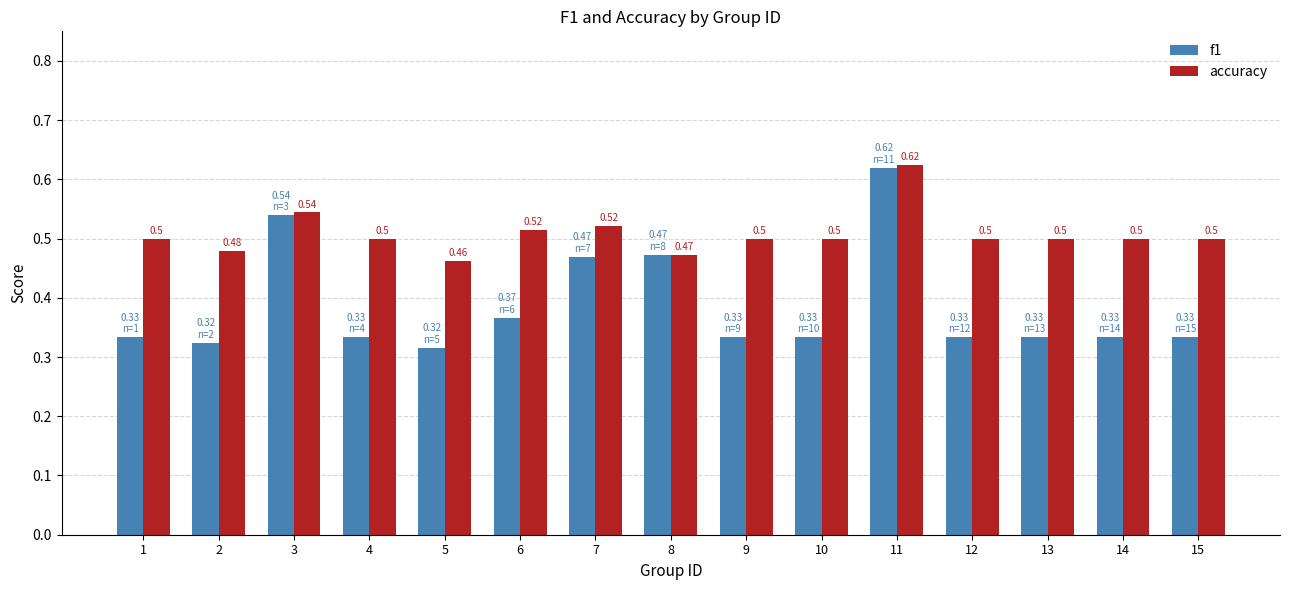

The f1 series shows 0.5 at 9. True or false?

False